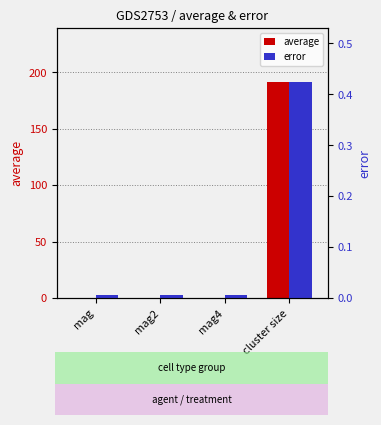

What is the sum of the error values at cluster size and mag2?

0.4